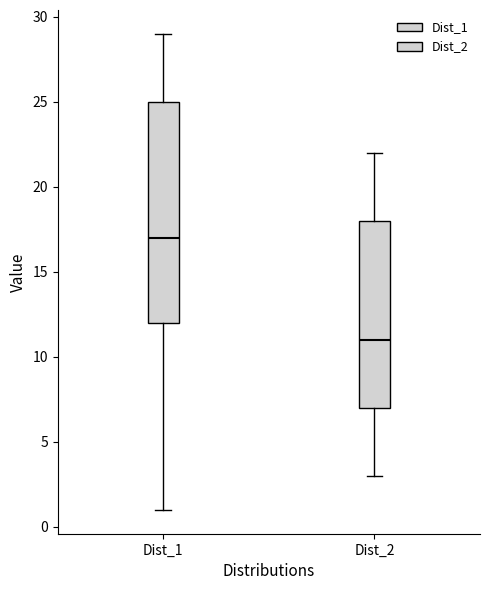

Where does the median line of the box for Dist_2 sit on the y-axis? The values are not printed on the chart, so give them approximately, as read against the axis.

11